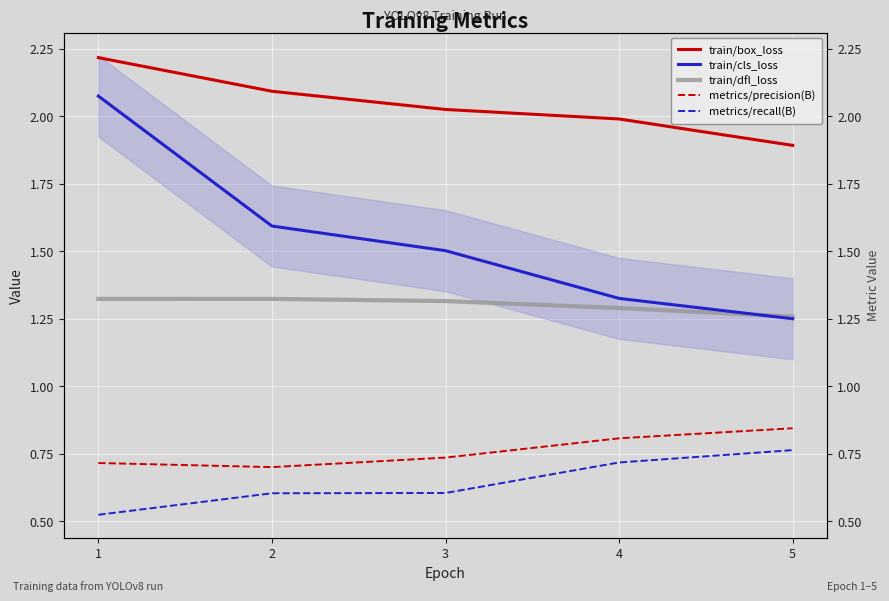

At which category is the sum across all series the highest?

1